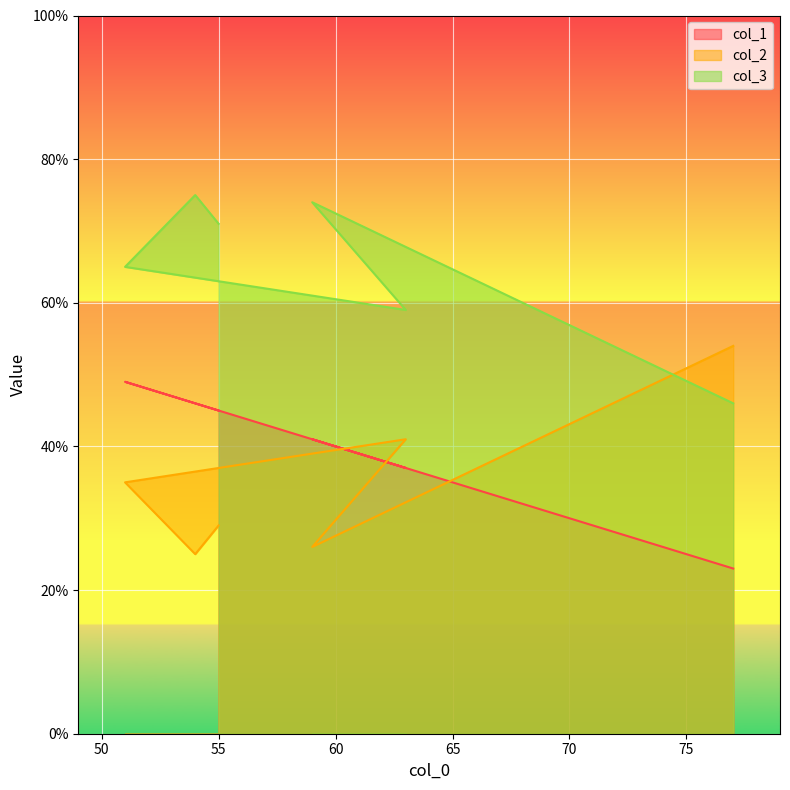

How many interior local peaks does the col_2 series have?

1